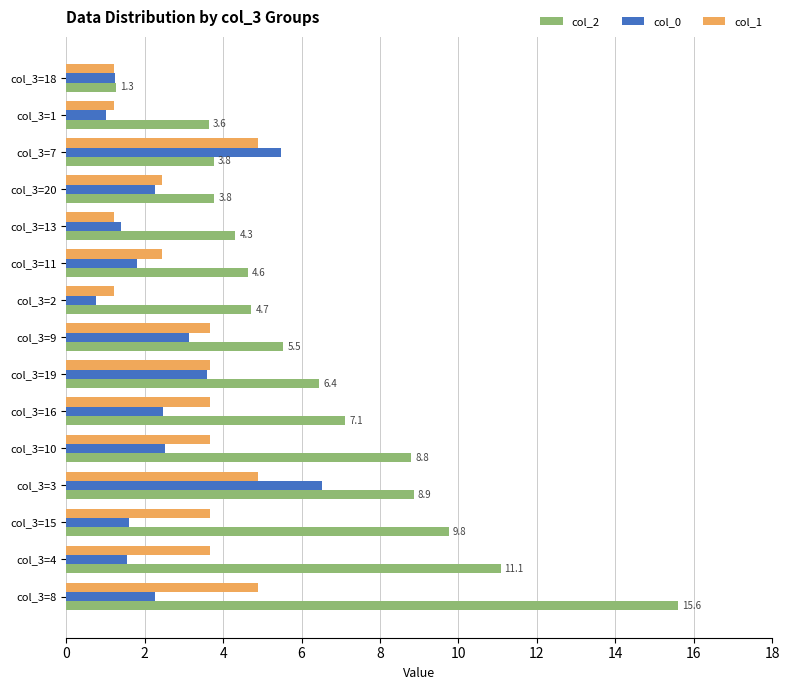

True or false: col_2 has a value of 15.6 at col_3=8.

True